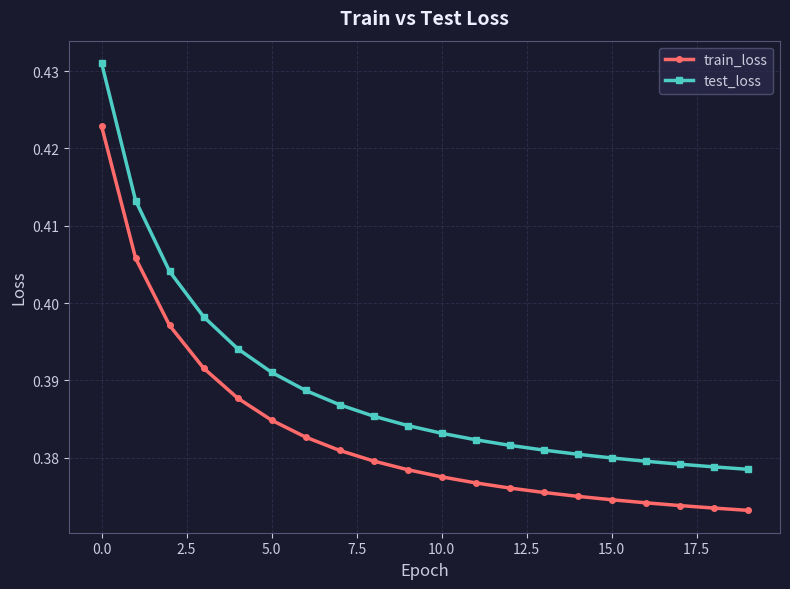

At how many categories does at least one series exceed 0?

20